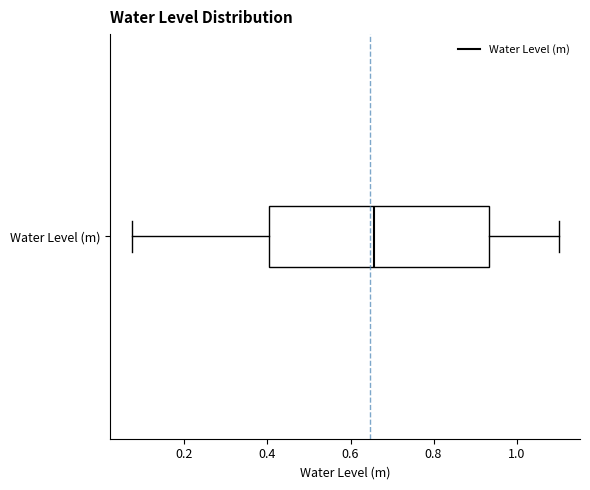

Transcribe this box plot: give where the median line is, the range the box spans, and where the two whiskers end, as read against the x-axis. The values are not printed on the chart, so give them approximately, as read against the axis.

median 0.66, box 0.40 to 0.94, whiskers 0.08 to 1.10